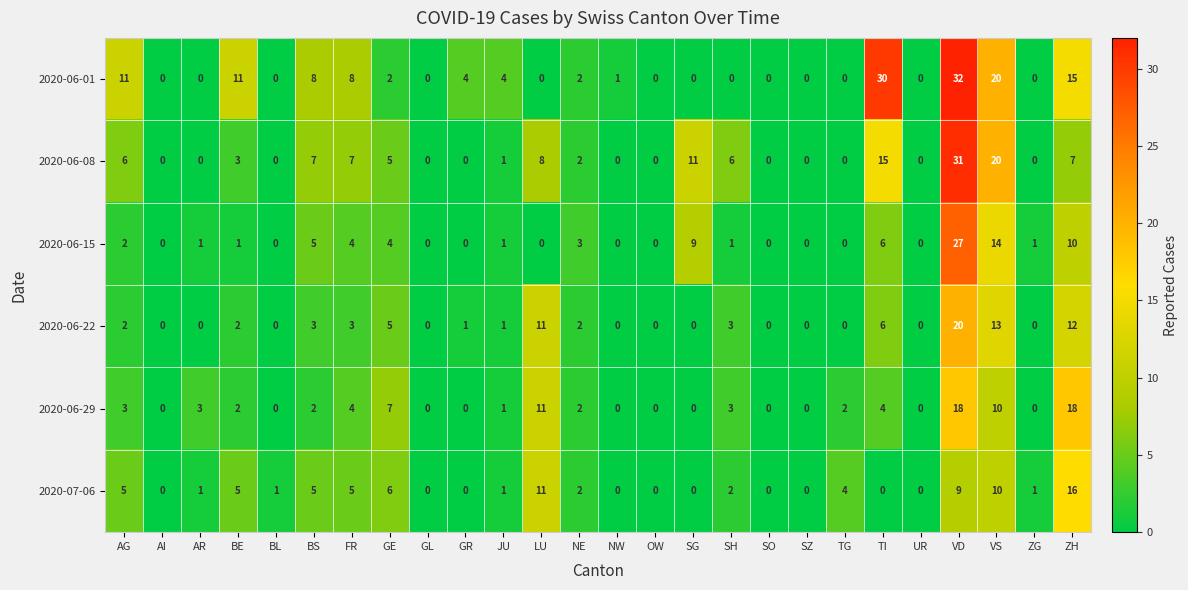

What is the highest value of the 2020-06-15 series?

27